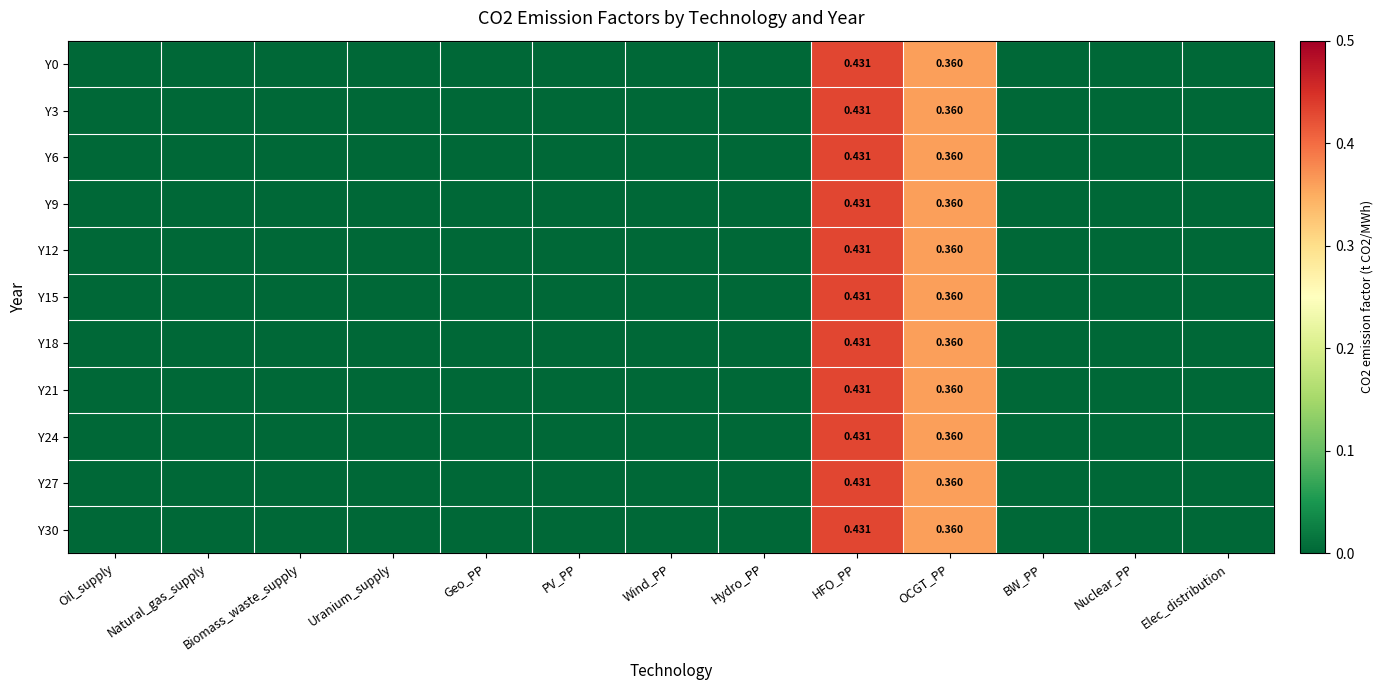

Between Geo_PP and Uranium_supply, which is larger?

Geo_PP